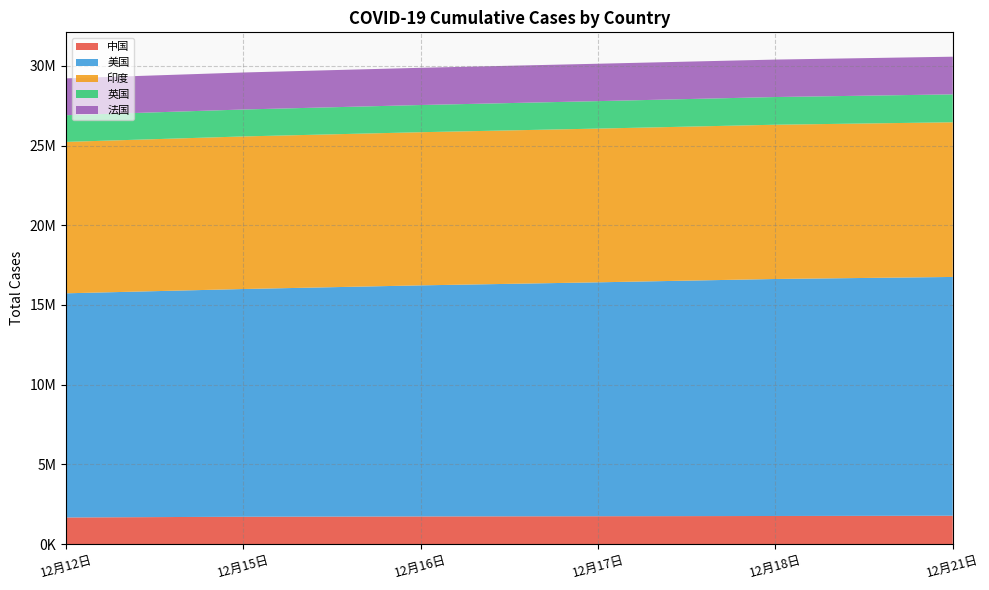

Reading right to left, transcribe all the data shown in this chart.

中国: 1774531	1757394	1742557	1728878	1709991	1664829
美国: 14979366	14868458	14674286	14496828	14286854	14062510
印度: 9703770	9677203	9644222	9608211	9571559	9499413
英国: 1750468	1738142	1723376	1706088	1690648	1674277
法国: 2362871	2349059	2345648	2334626	2321703	2310271